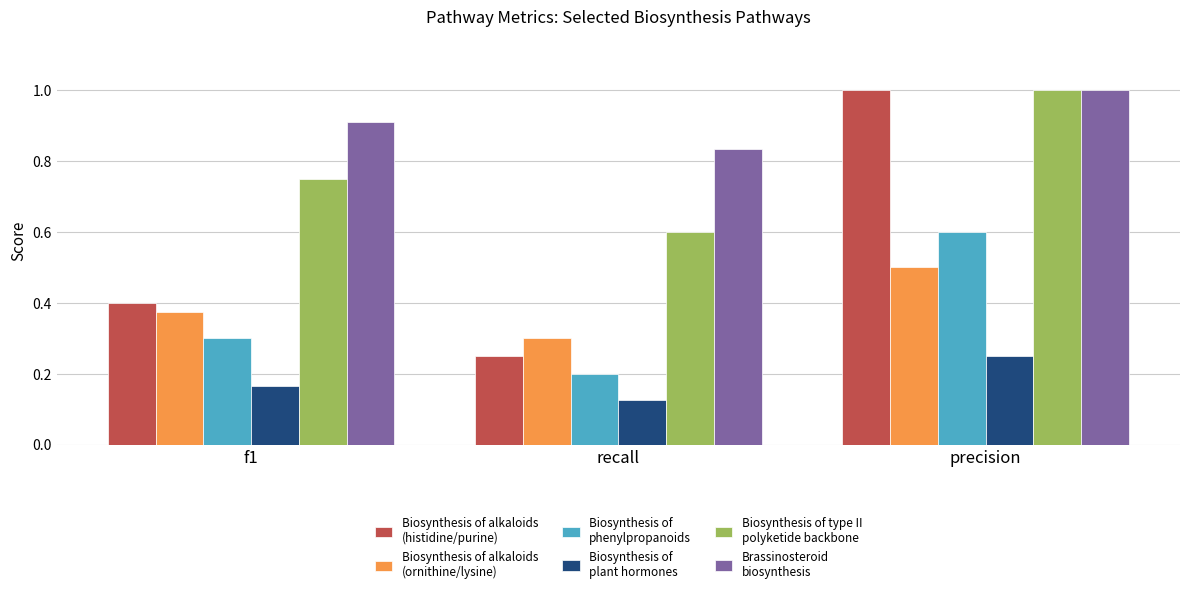

At which category does the chart reach its peak across all series?

precision